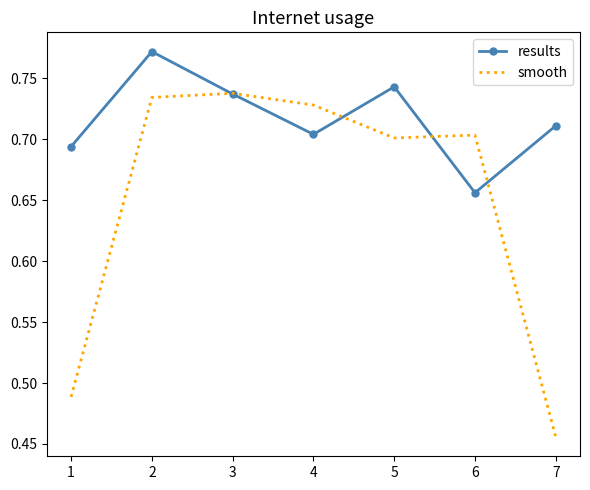

At which label is results closest to 0?

6